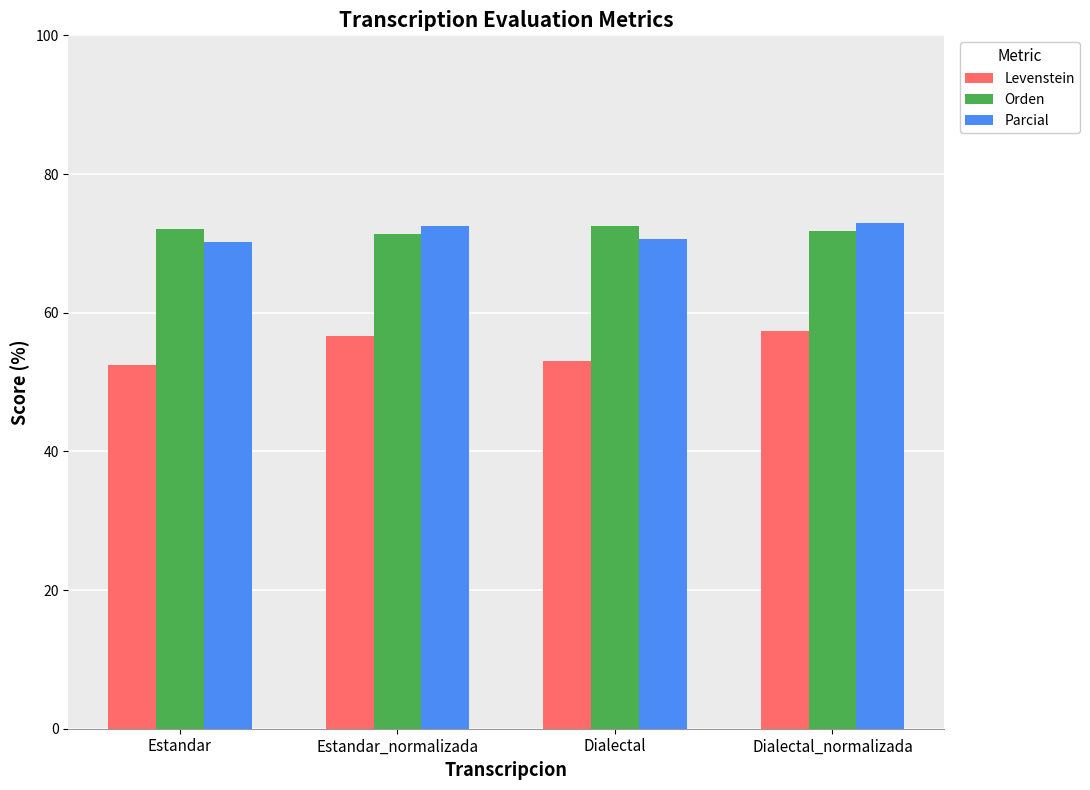

What is the spread (max minus min) of values at Dialectal?

19.5